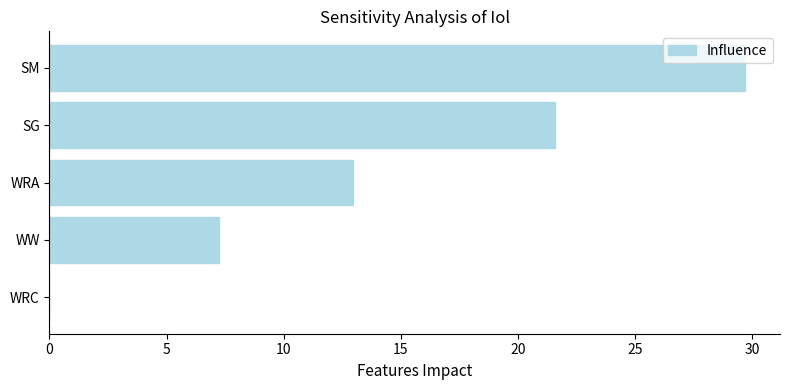

Read the value at SM.

29.7